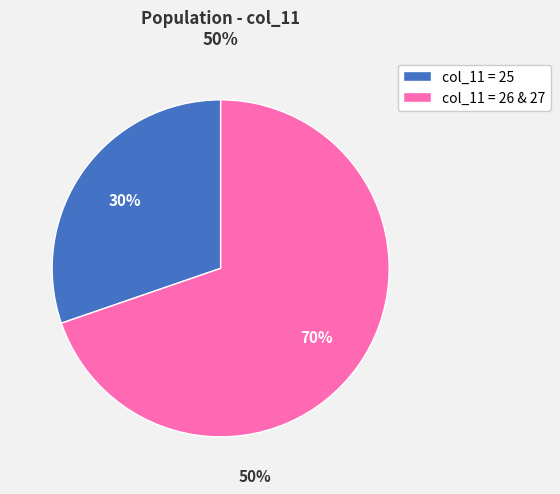

What is the ratio of the value at col_11 = 26 & 27 to the value at col_11 = 25?

2.3